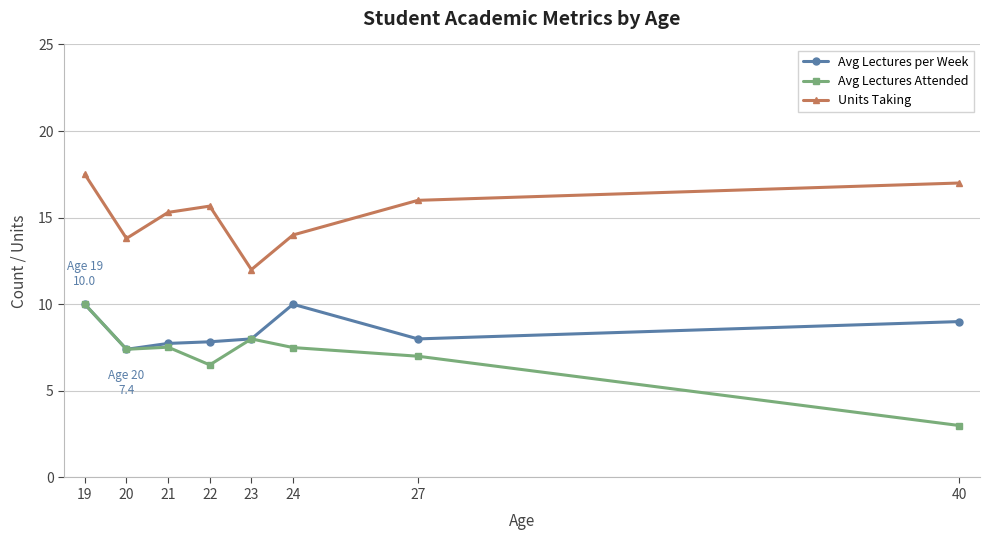

At which label does Units Taking first exceed 15?

19